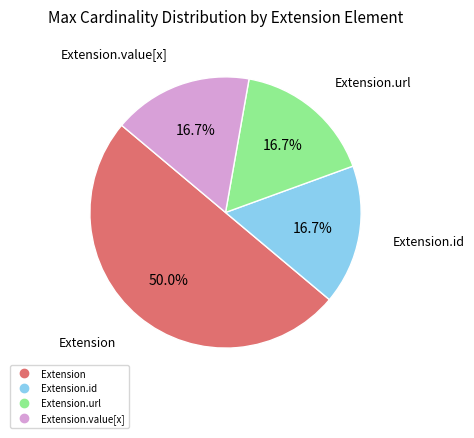

How many segments does this pie chart have?

4